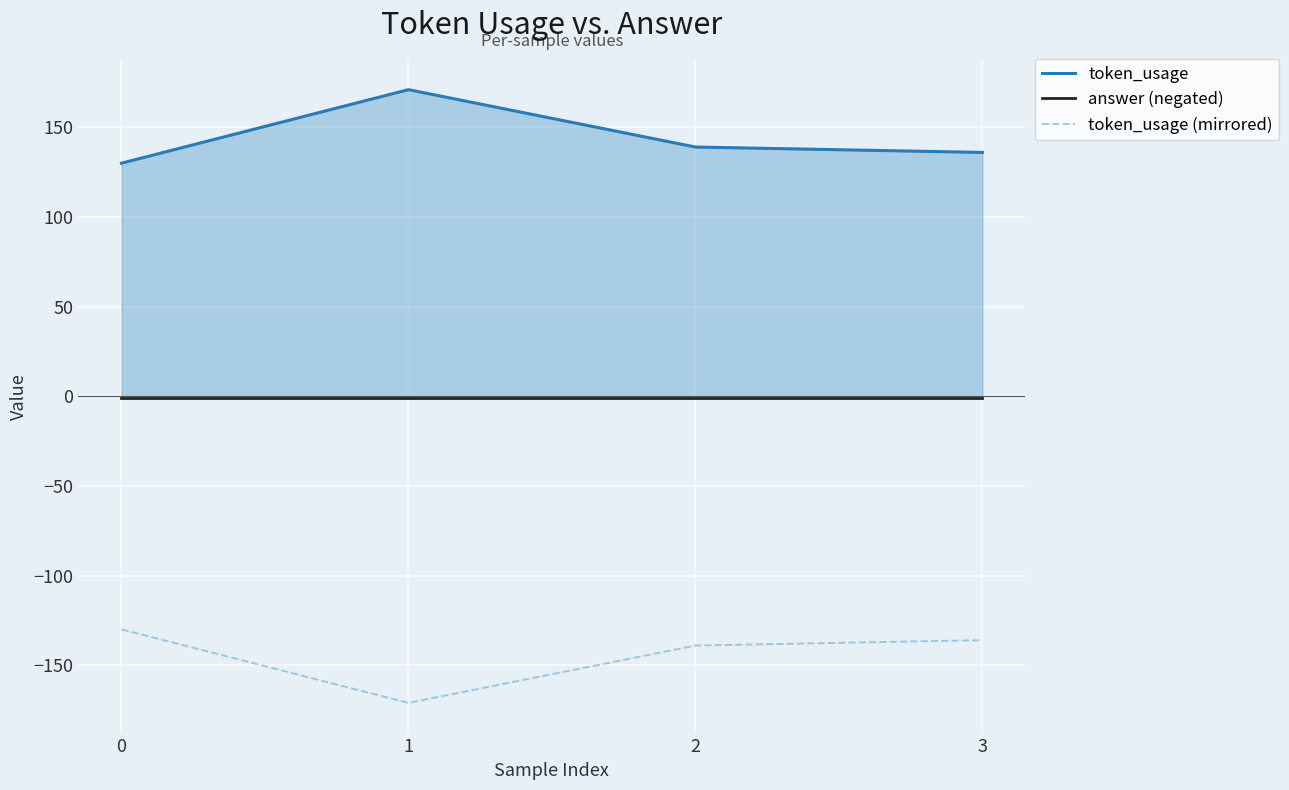

List the labels in order of answer (negated) value, smallest first.

0, 1, 2, 3